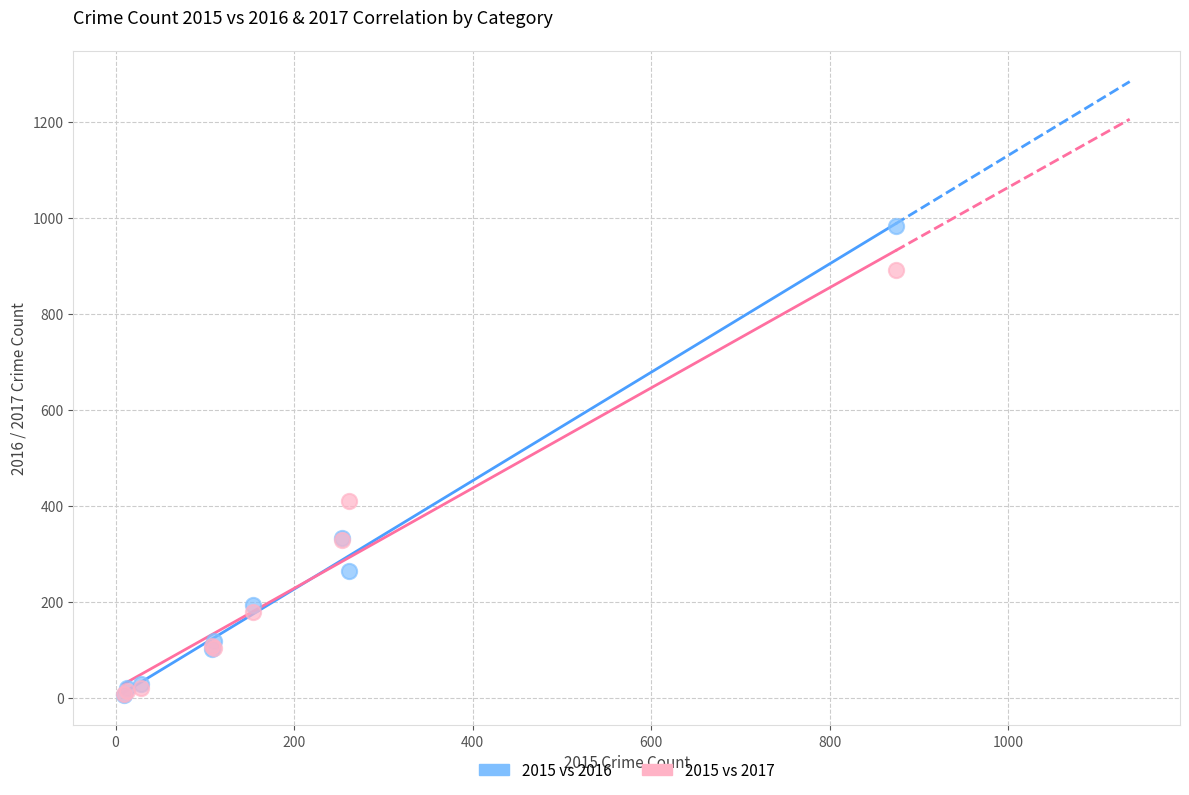

Which series has the largest Y range (max minus min)?

2015 vs 2016